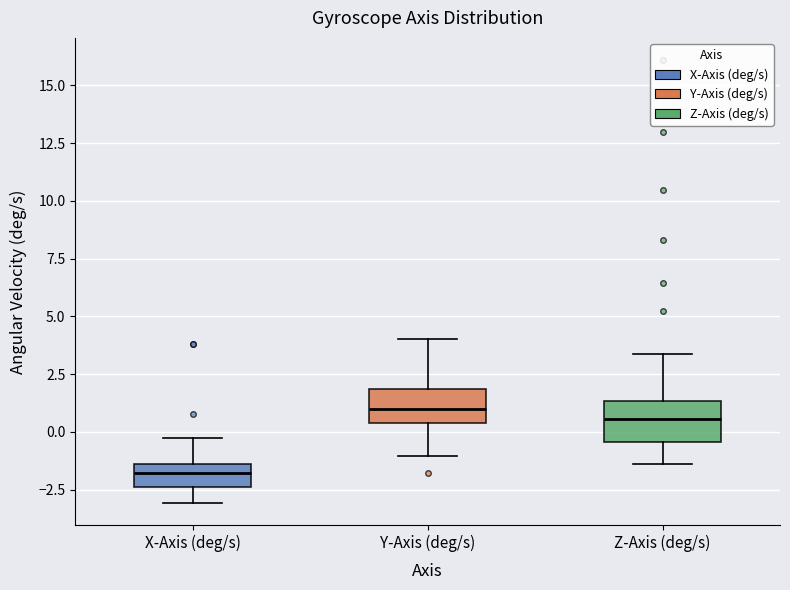

Reading left to right, transcribe this box plot: for each box, give where its median line is, the range the box spans, and where its two whiskers end, as read against the y-axis. The values are not printed on the chart, so give them approximately, as read against the axis.

X-Axis (deg/s): median -2.0, box -2.5 to -1.5, whiskers -3.0 to -0.5
Y-Axis (deg/s): median 1.0, box 0.5 to 2.0, whiskers -1.0 to 4.0
Z-Axis (deg/s): median 0.5, box -0.5 to 1.5, whiskers -1.5 to 3.5